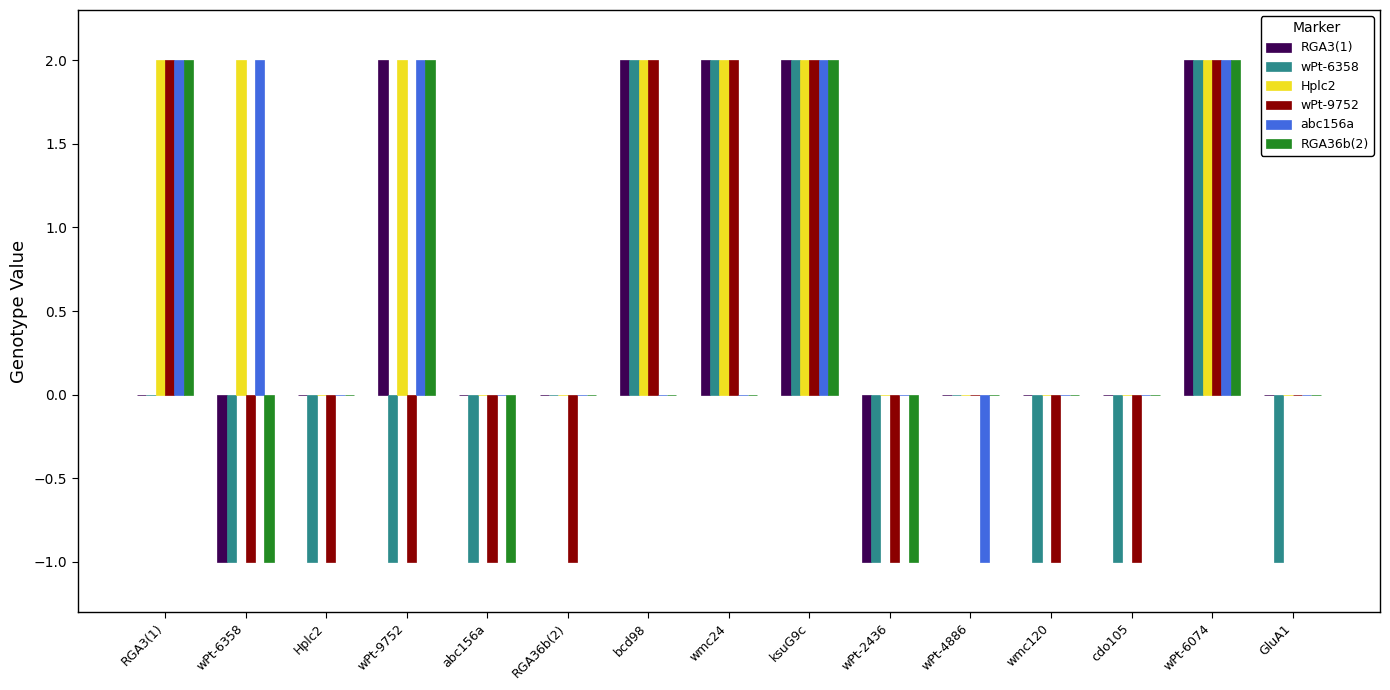

Which series has the largest total across all categories?

Hplc2